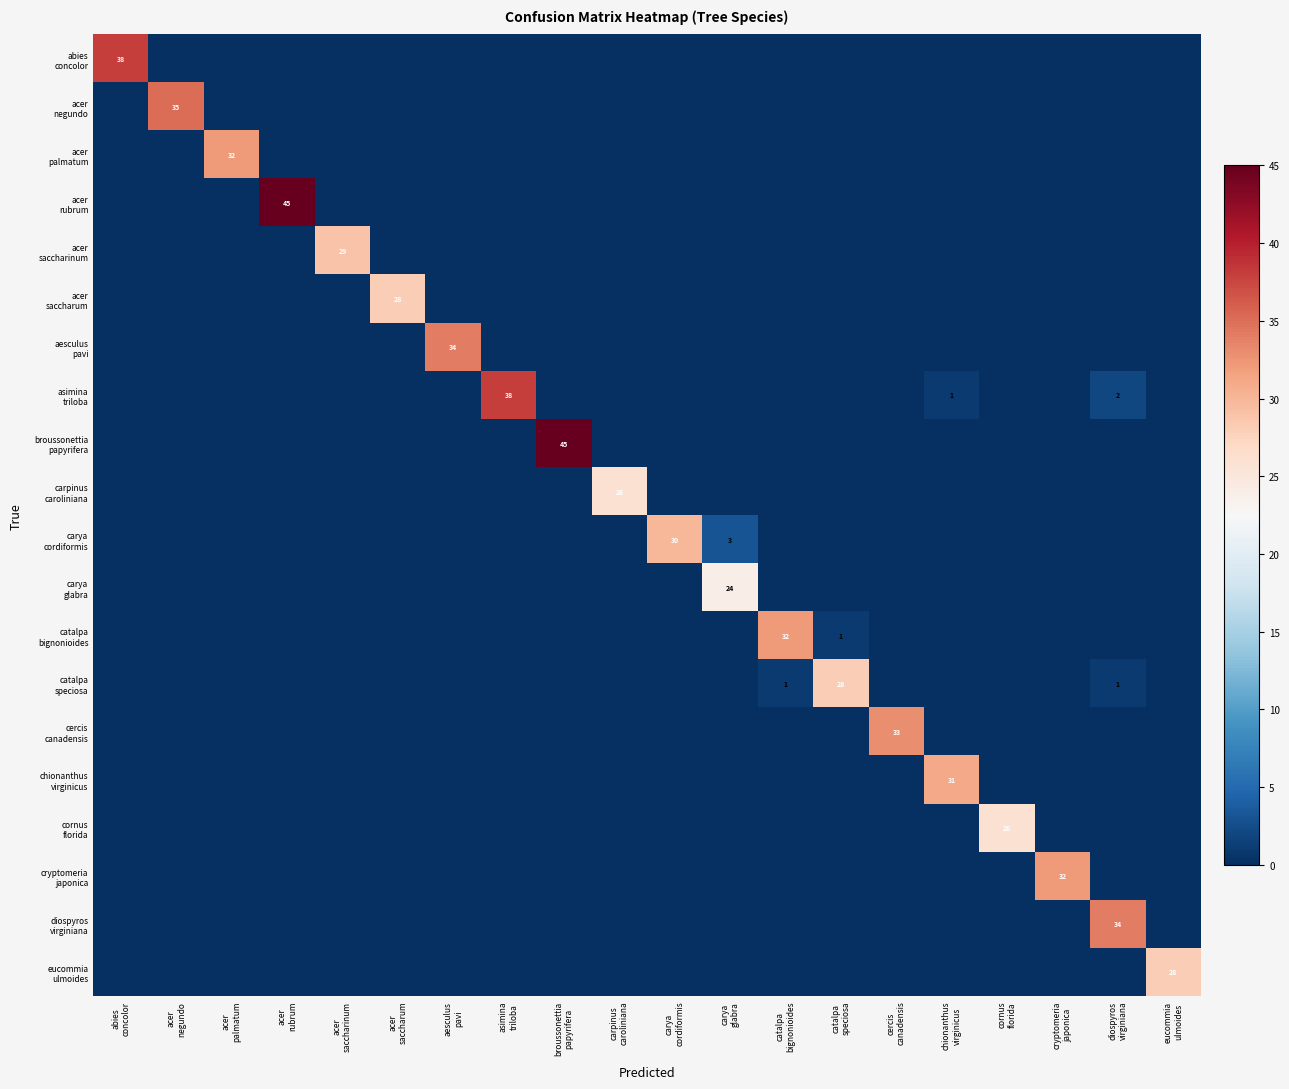

Between carya glabra and cornus florida, which series saw the biggest shift?

cornus florida